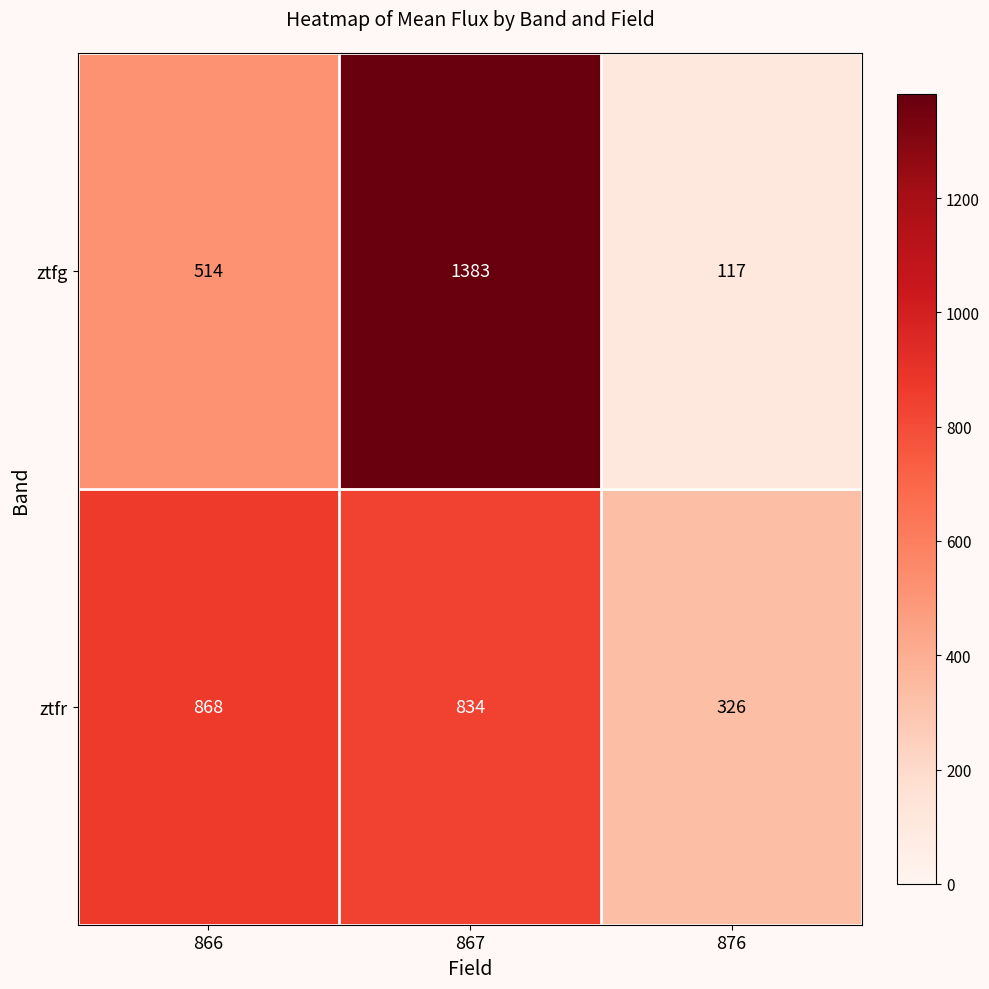

Where is ztfg nearest to the value 750?

866